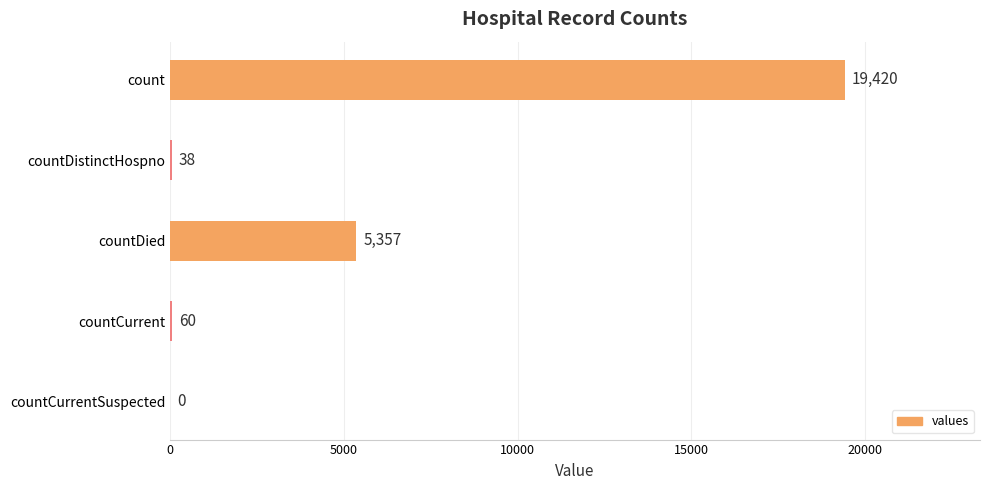

The value at count is 19420. True or false?

True